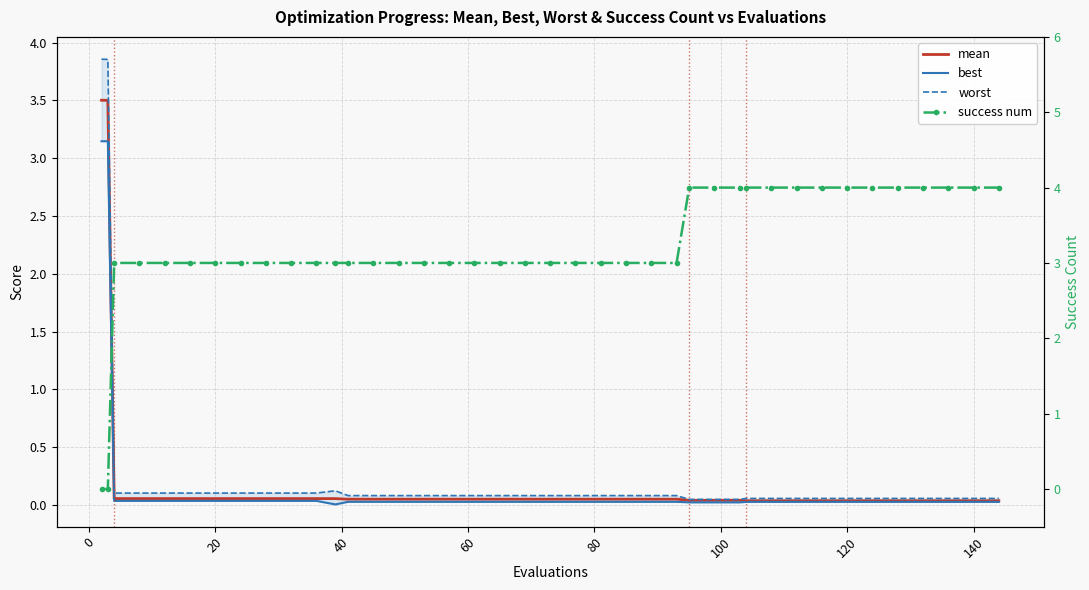

At 20, list the series in order from smallest to largest.

best, mean, worst, success num